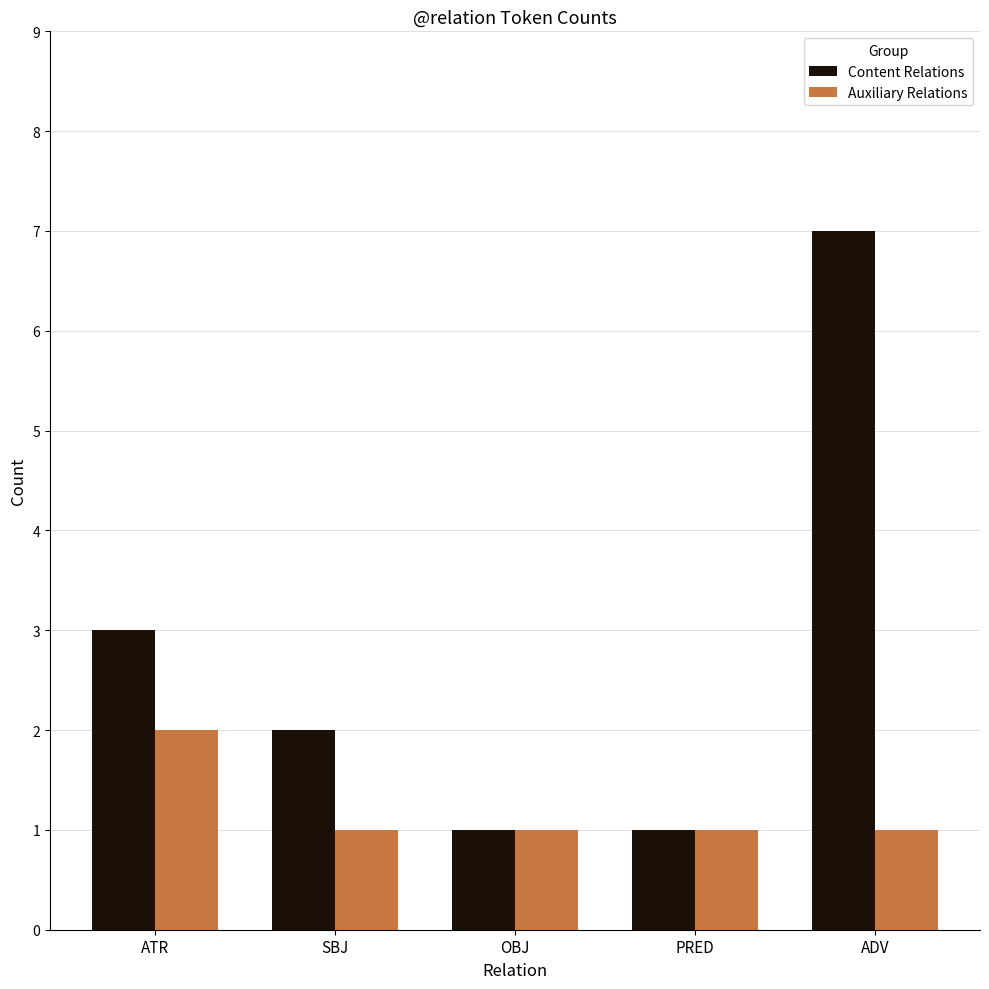

List the series in order of their peak value, highest first.

Content Relations, Auxiliary Relations